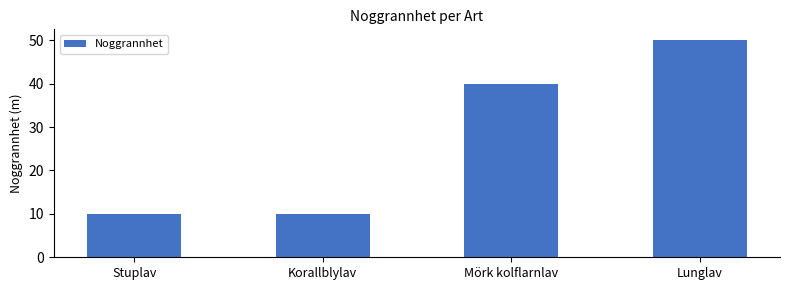

The value at Mörk kolflarnlav is 40. True or false?

True